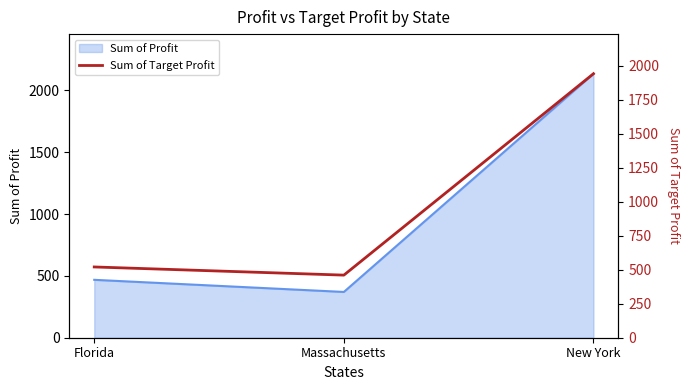

Is it true that the value at New York is 1052?

False